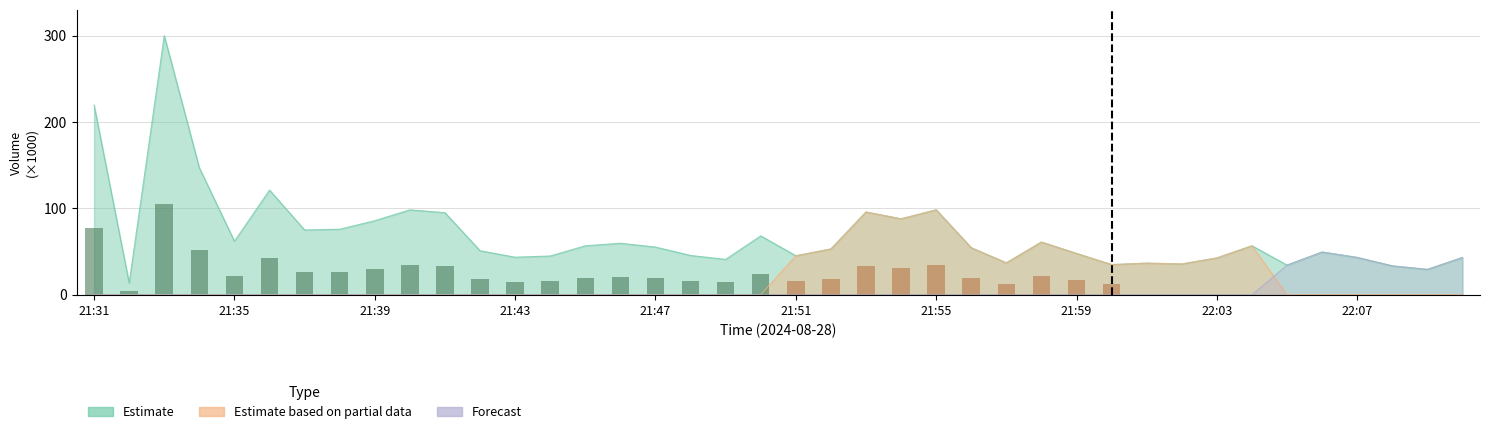

Which series has the widest spread of values?

Estimate